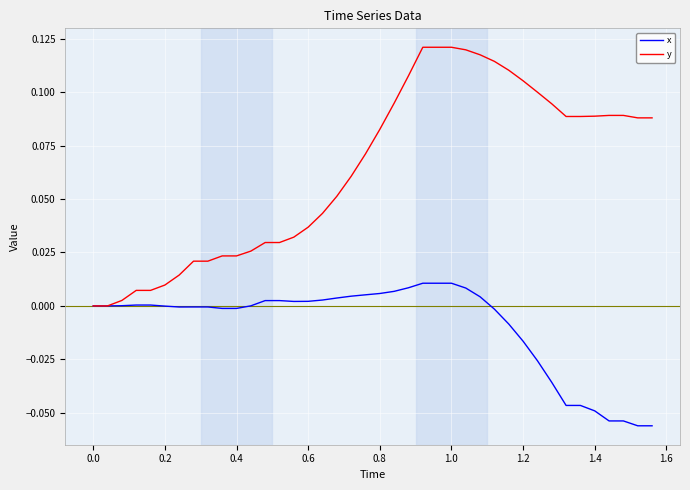

Rank the series by their maximum value, from highest to lowest.

y, x